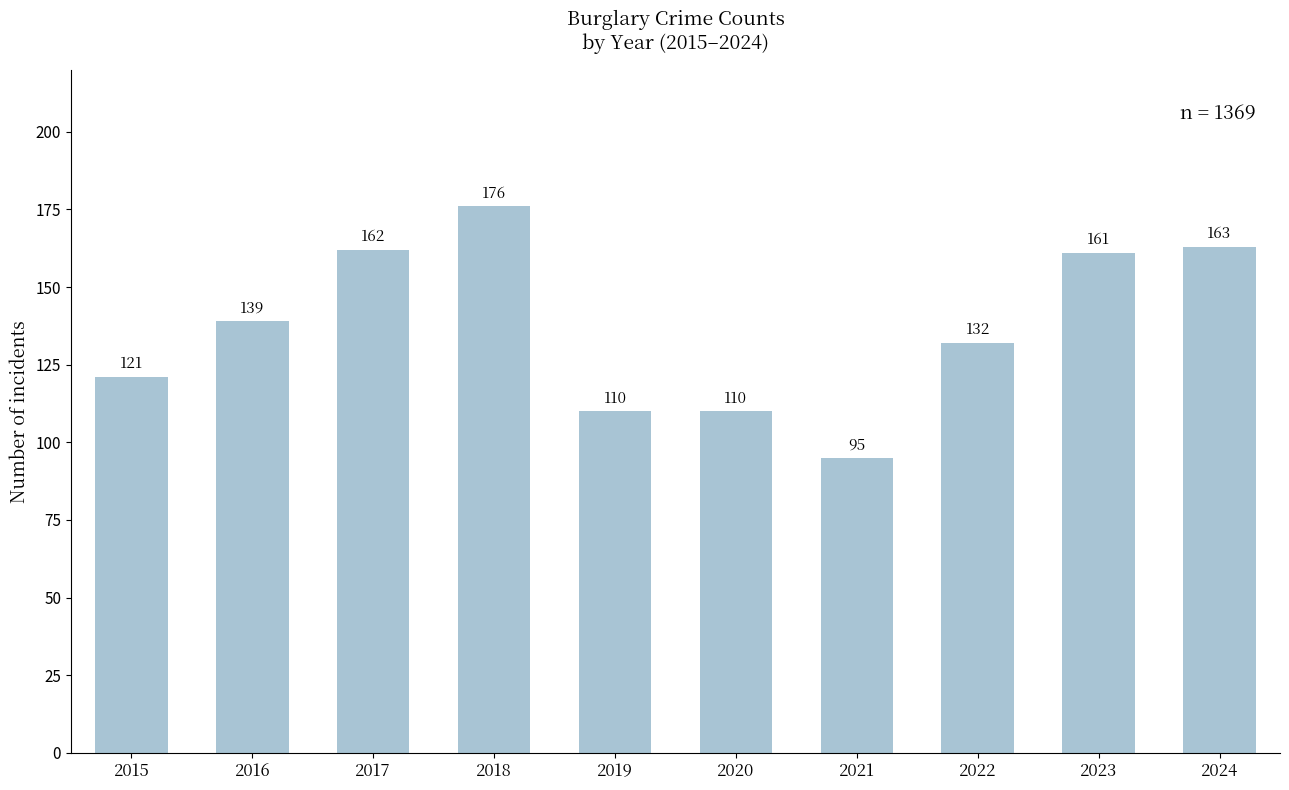

How many distinct data groups are displayed?

1